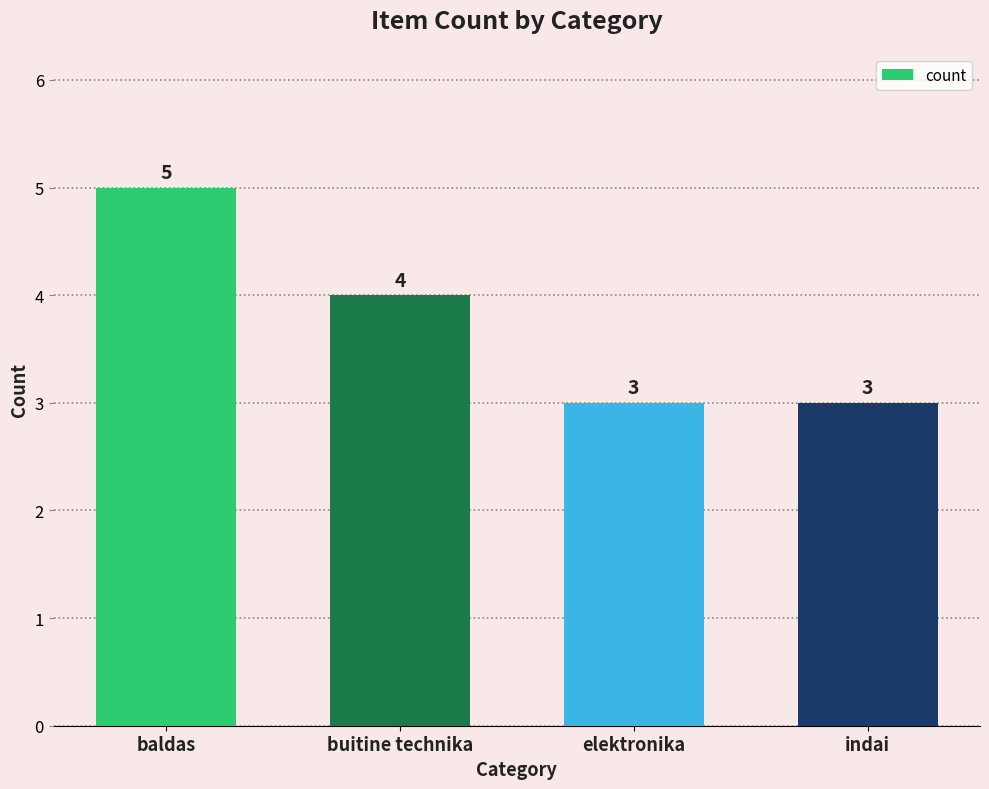

What is the difference between the values at baldas and buitine technika?

1